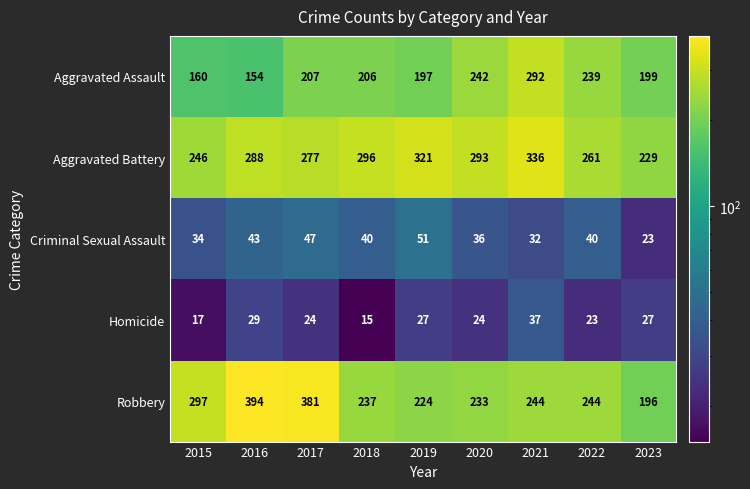

What is the average value of the Homicide series?

25